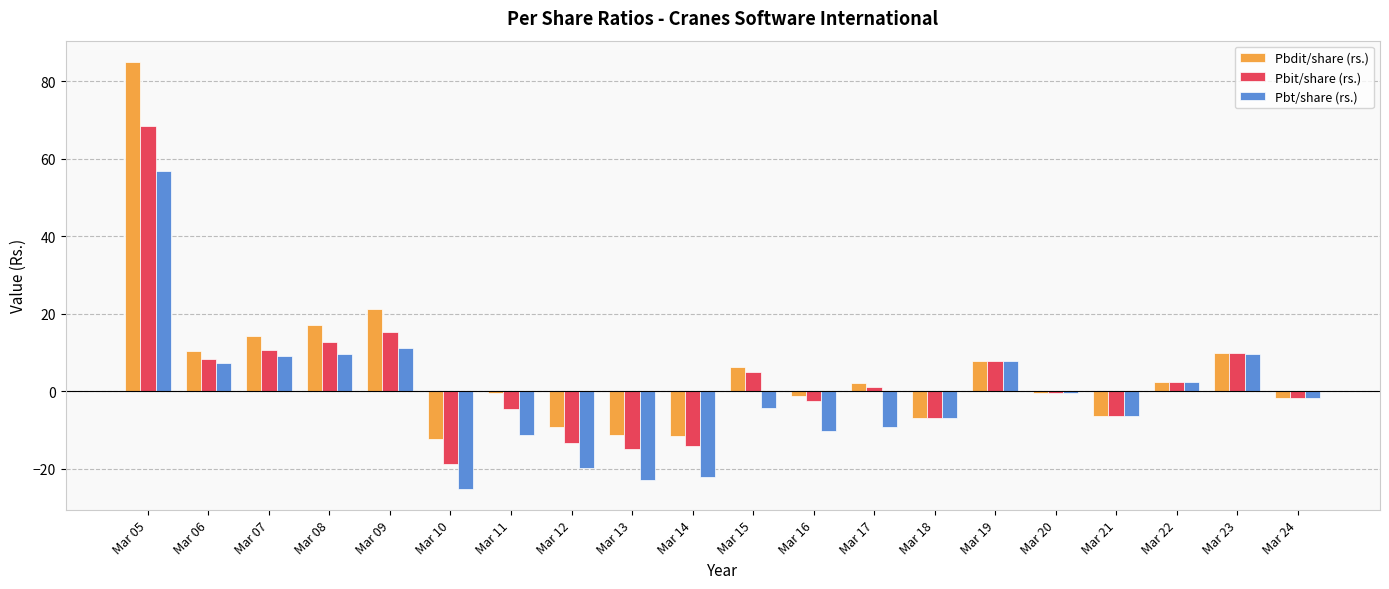

Is the value of Pbdit/share (rs.) at Mar 22 greater than the value of Pbt/share (rs.) at Mar 21?

Yes